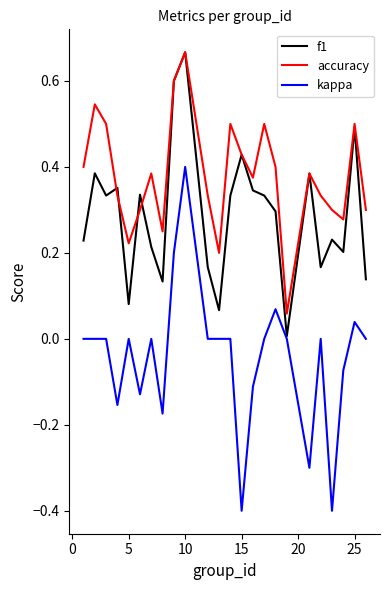

What is the smallest value displayed?

-0.4